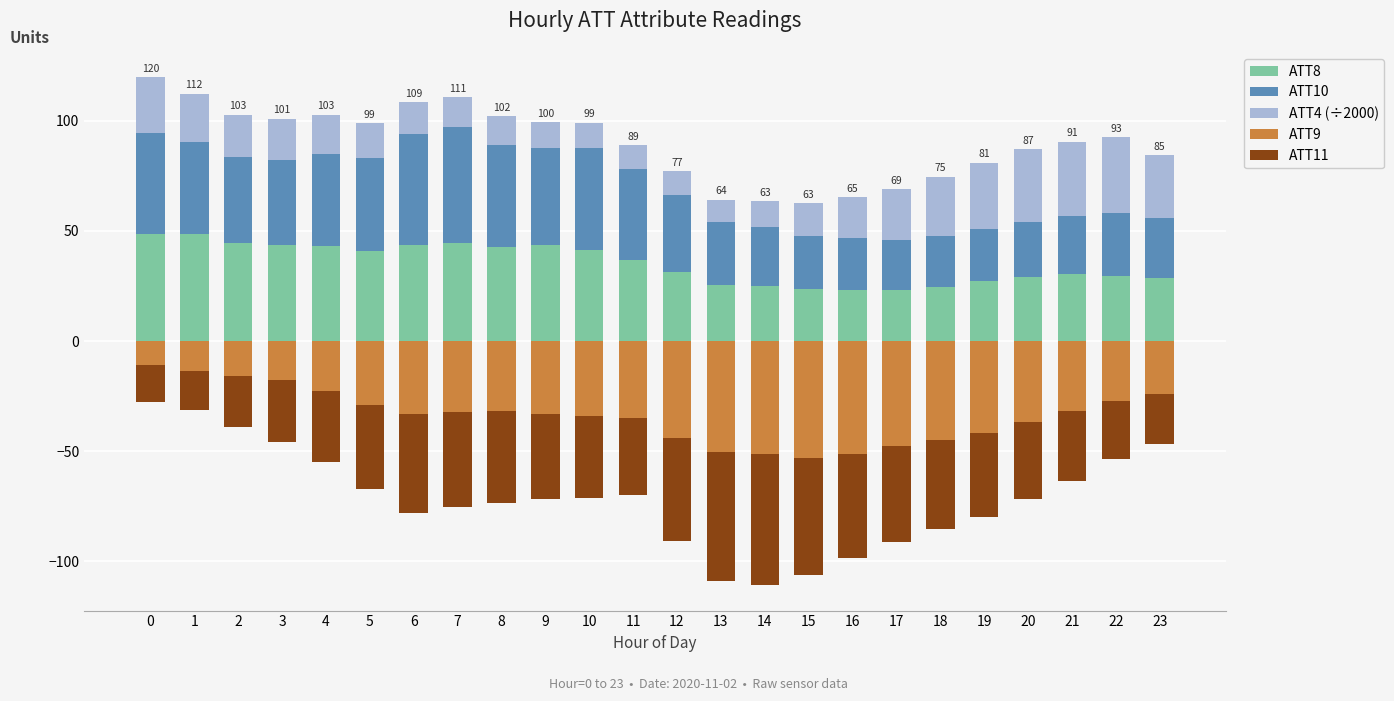

What is the value of the ATT8 bar at the 16th from the left?

23.6